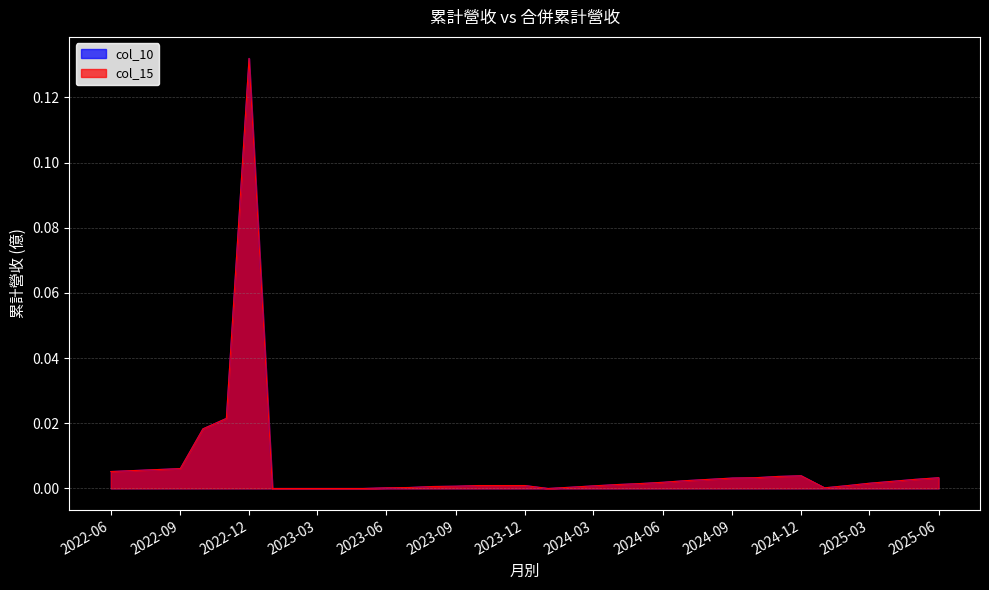

At how many categories does at least one series exceed 0?

31